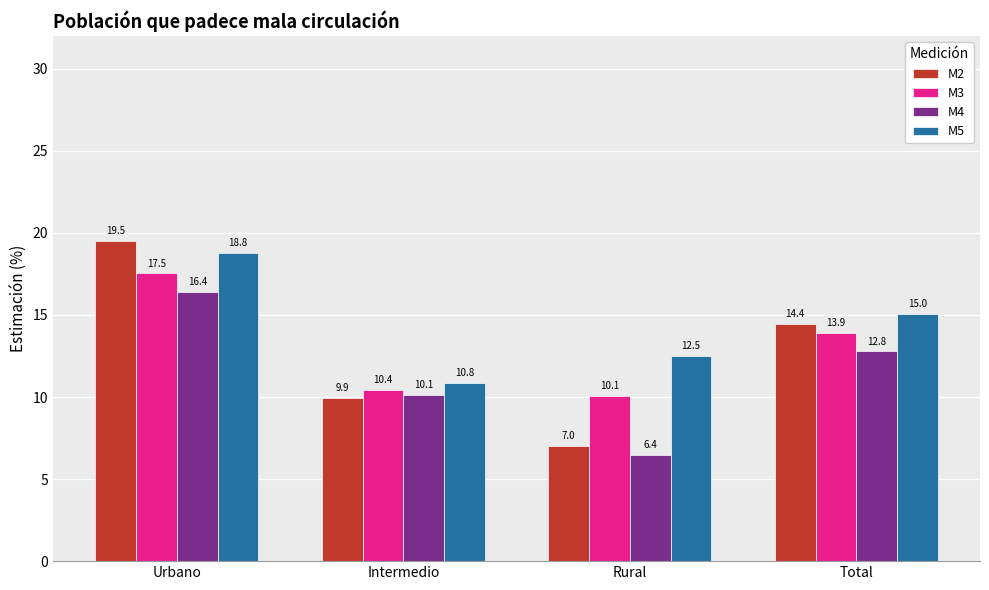

What is the total value across all series at Total?

56.2